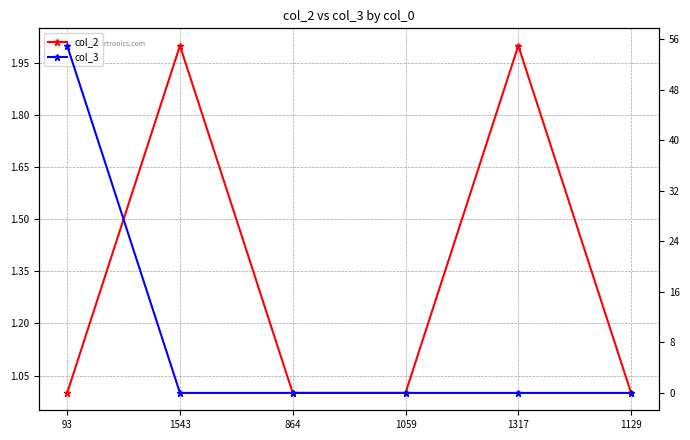

What is the sum of the col_2 values at 1059 and 1129?

2